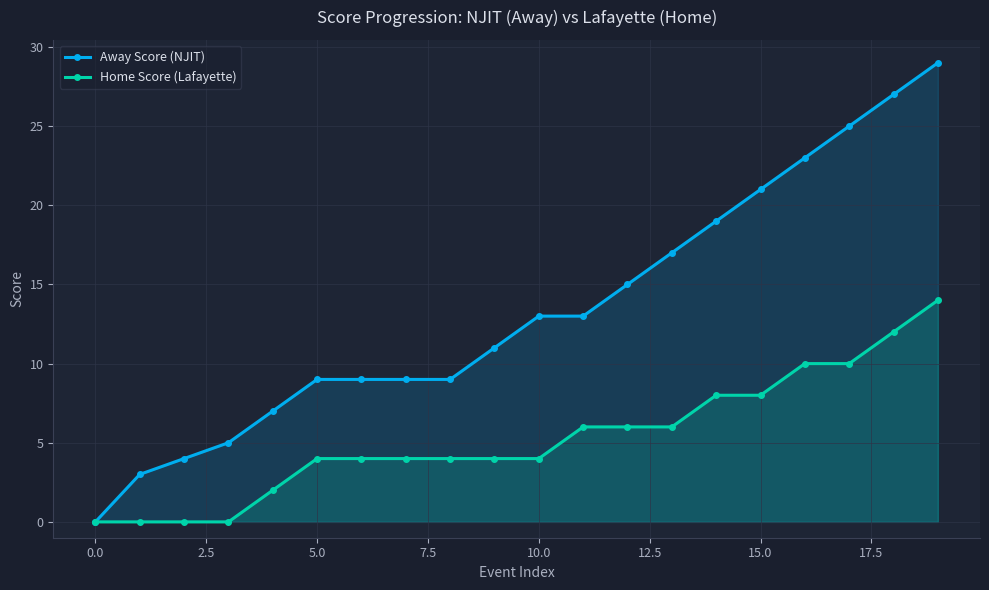

What is the difference between the maximum and minimum values in the Away Score (NJIT) series?

29